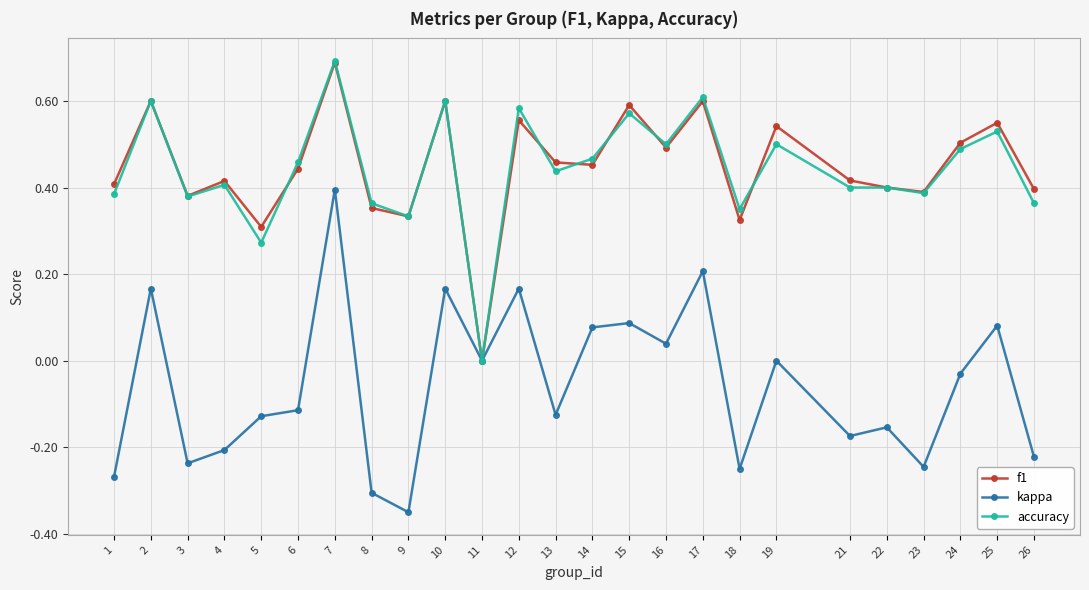

Which series has the largest range (max minus min)?

kappa